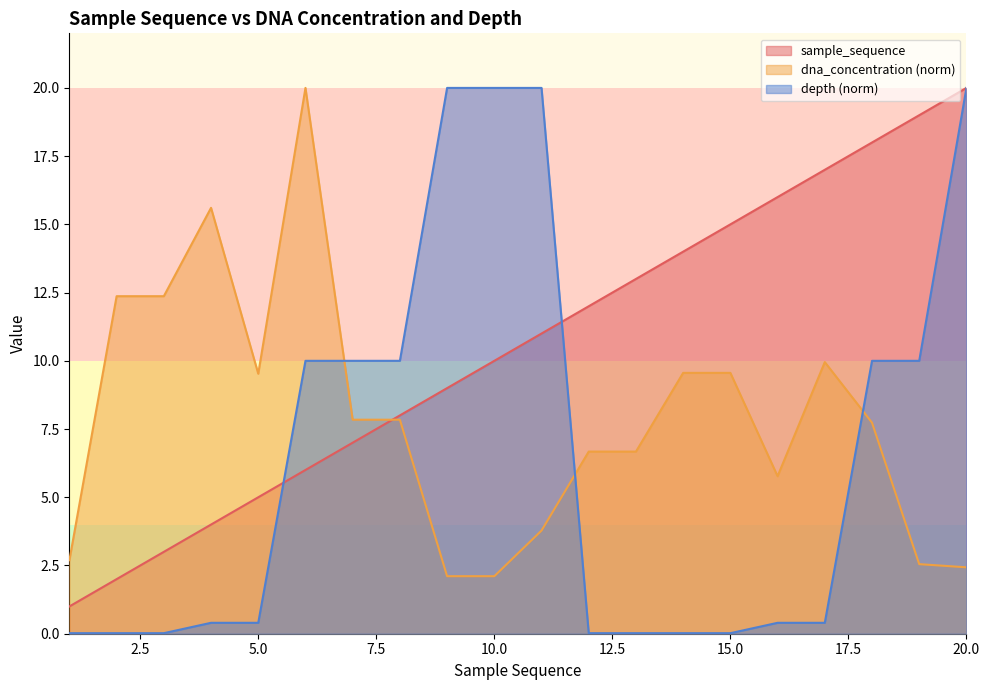

Which has a higher value, 6 or 11?

11